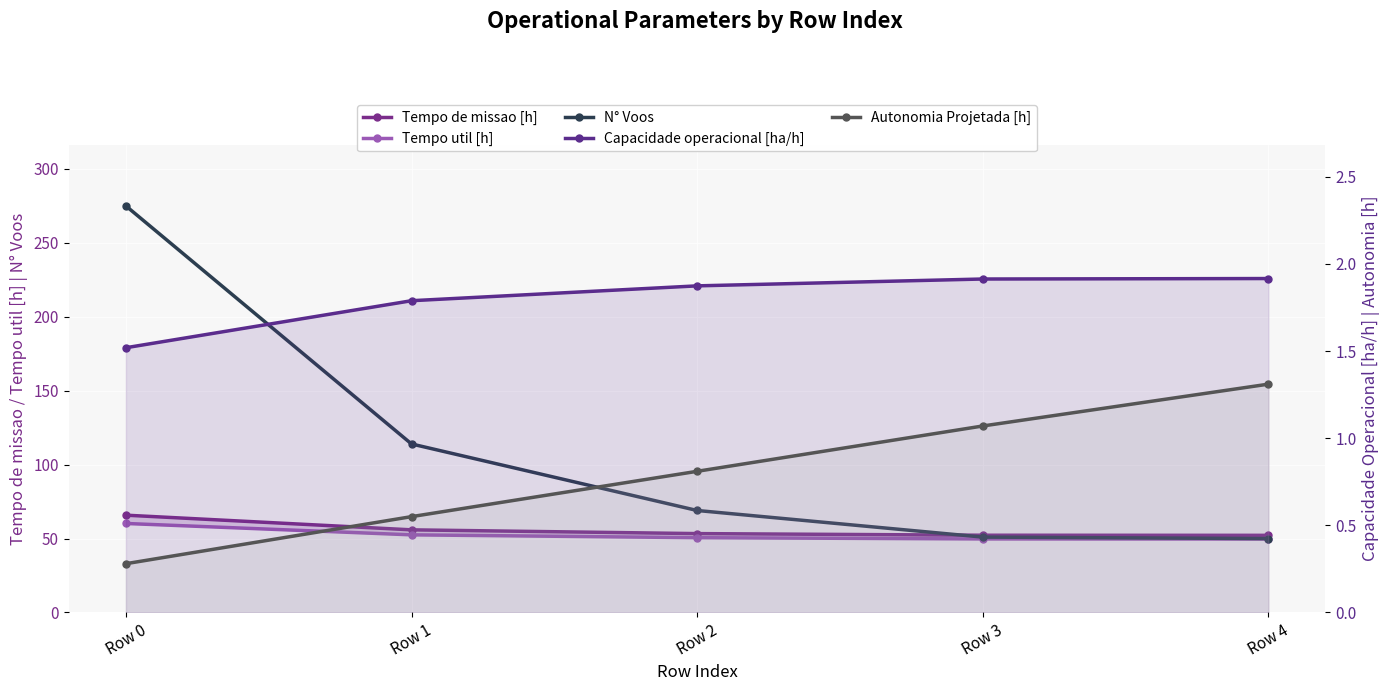

True or false: Tempo util [h] has more than 2 interior local peaks.

False